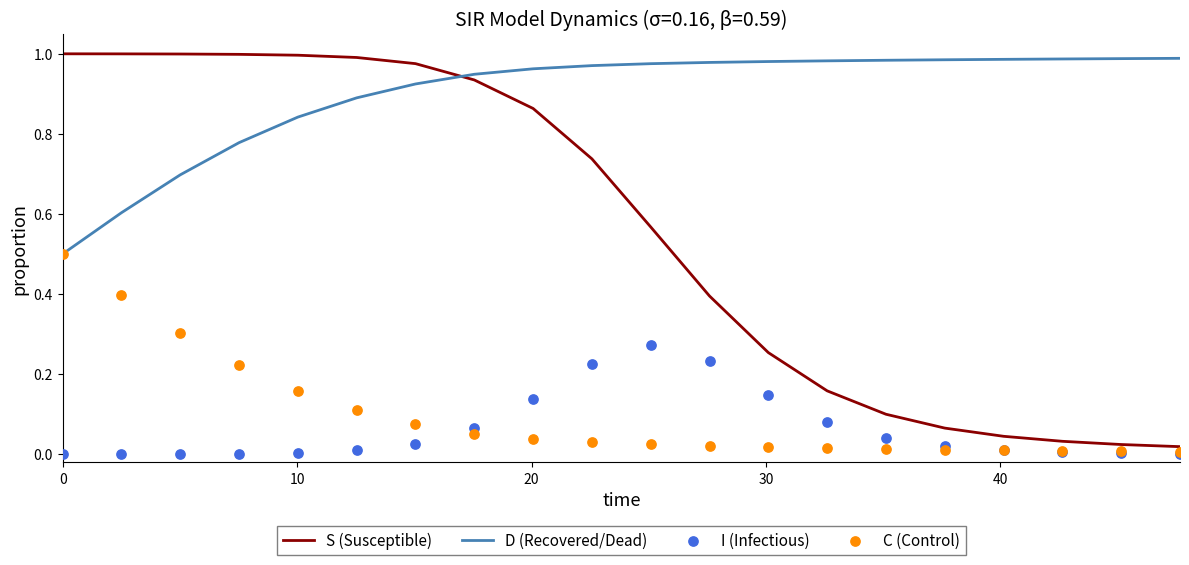

At how many categories does at least one series exceed 0?

20